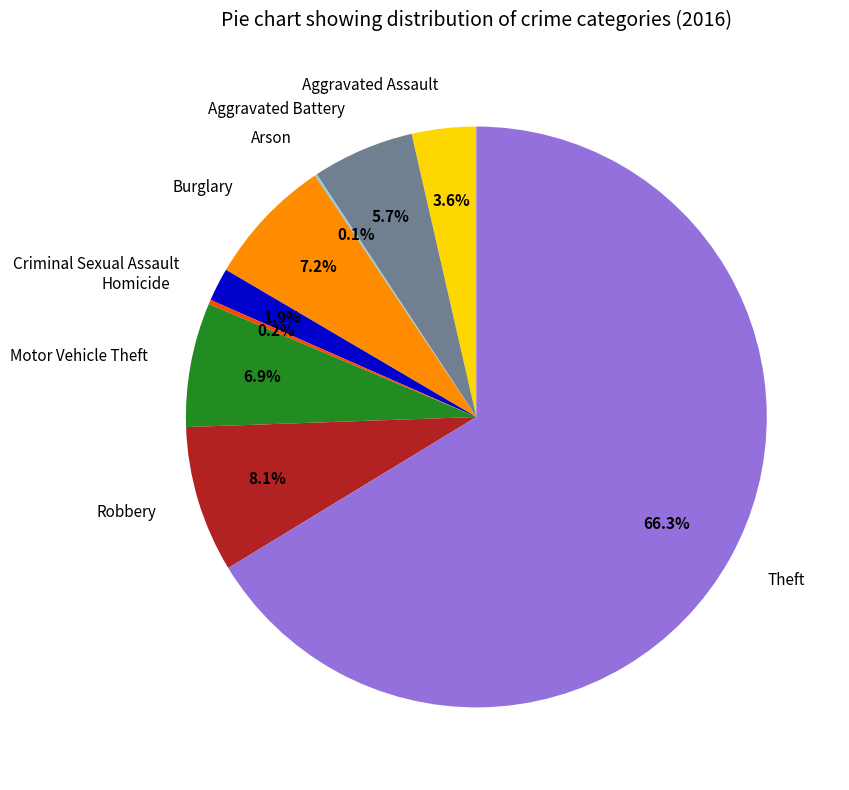

Between Aggravated Battery and Burglary, which is larger?

Burglary